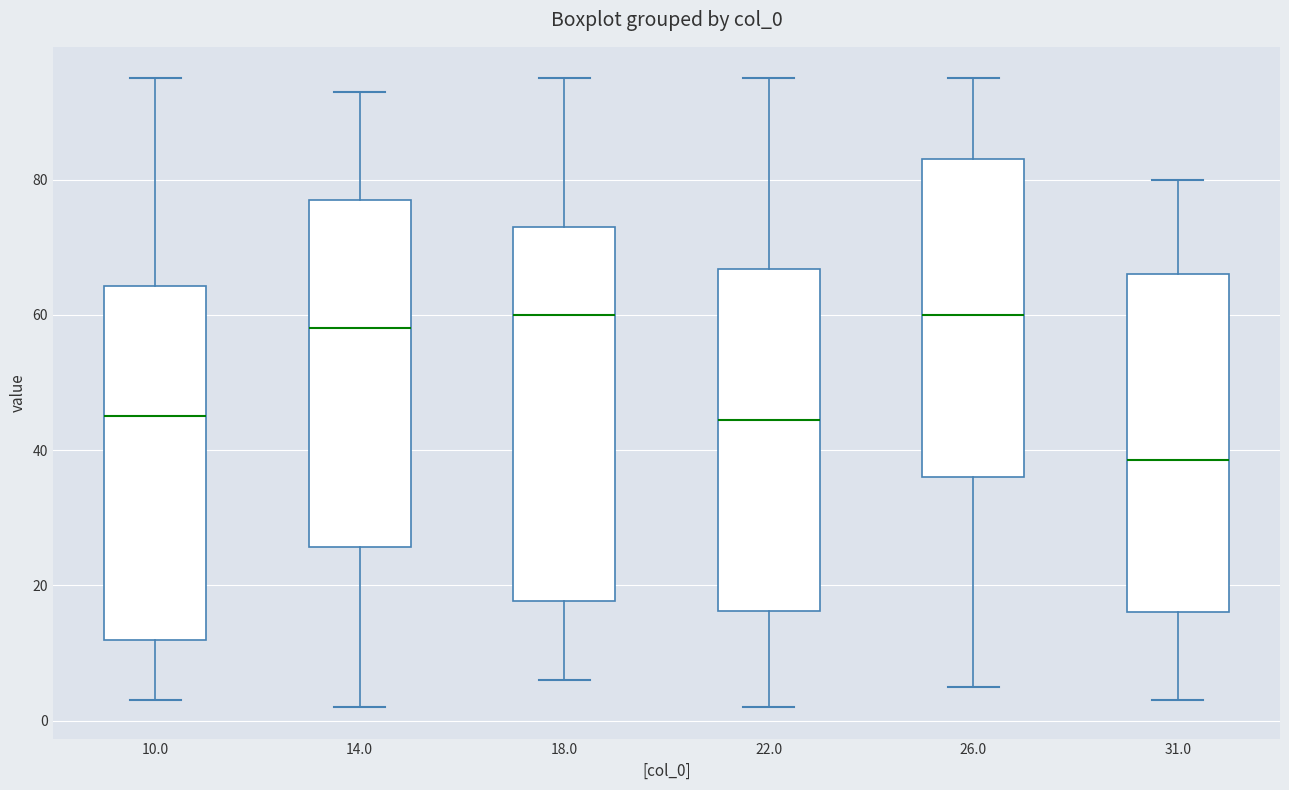

Reading left to right, read every box against the y-axis: the position of its median line, the range the box covers, and the ends of its whiskers. The values are not printed on the chart, so give them approximately, as read against the axis.

10.0: median 46, box 12 to 64, whiskers 4 to 96
14.0: median 58, box 26 to 78, whiskers 2 to 94
18.0: median 60, box 18 to 74, whiskers 6 to 96
22.0: median 44, box 16 to 66, whiskers 2 to 96
26.0: median 60, box 36 to 84, whiskers 6 to 96
31.0: median 38, box 16 to 66, whiskers 4 to 80